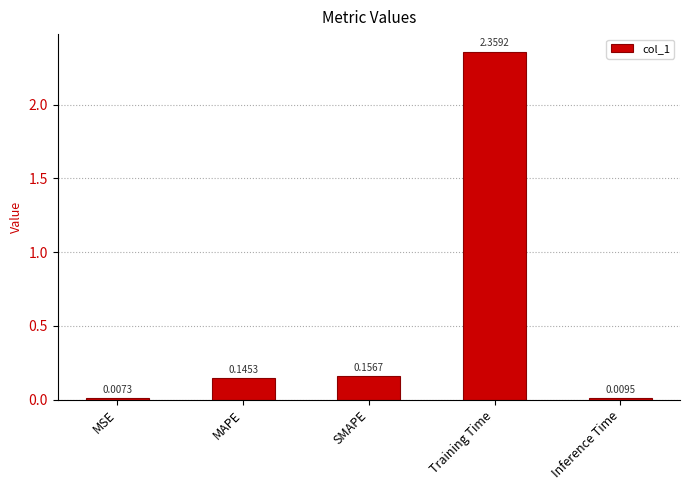

What is the sum of the values at SMAPE and MAPE?

0.3